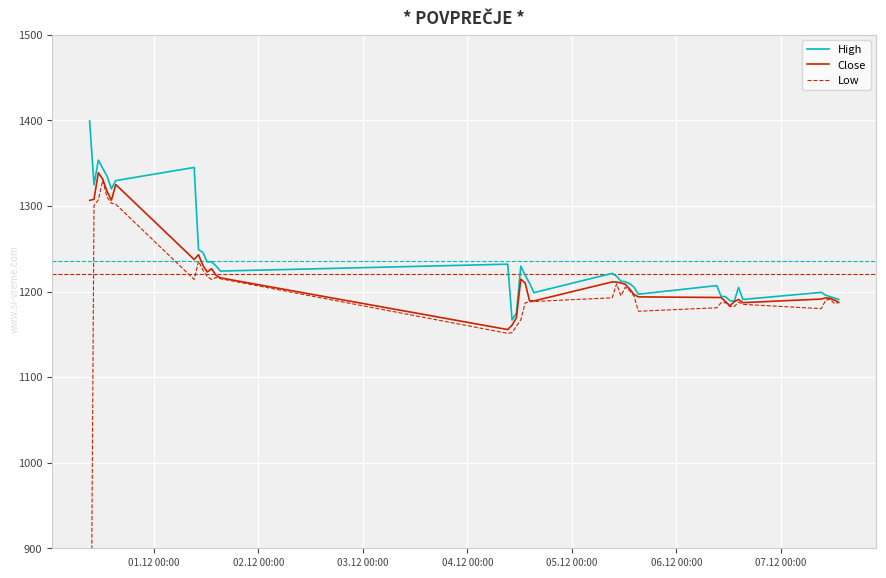

Is it true that High equals 786.4 at 35?

False